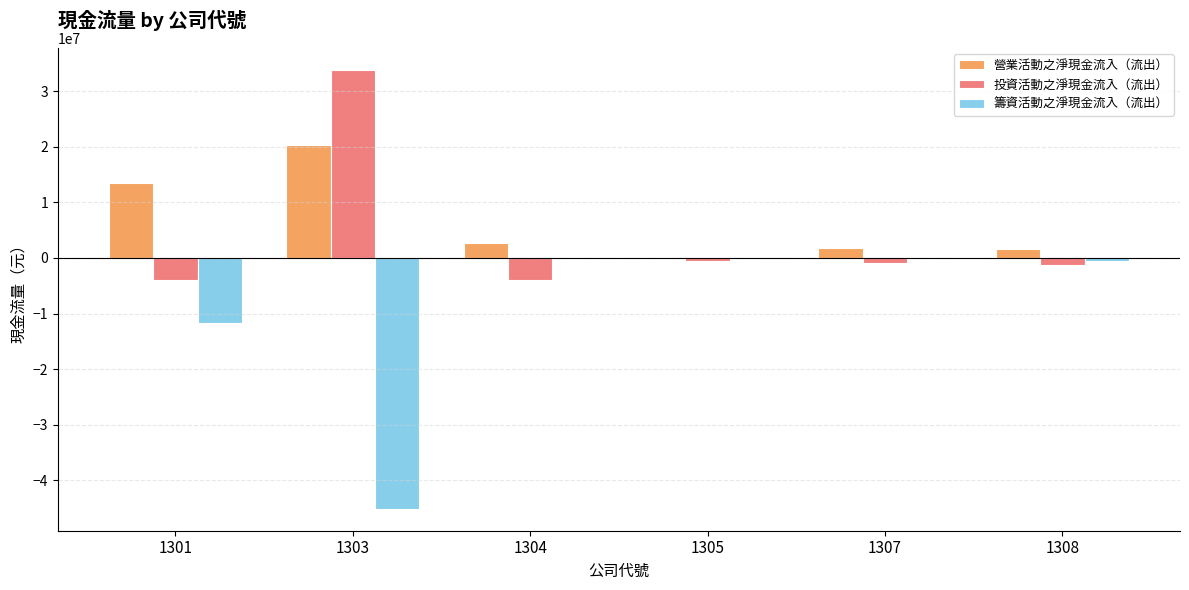

How many values in the 籌資活動之淨現金流入（流出） series exceed -214597?

2